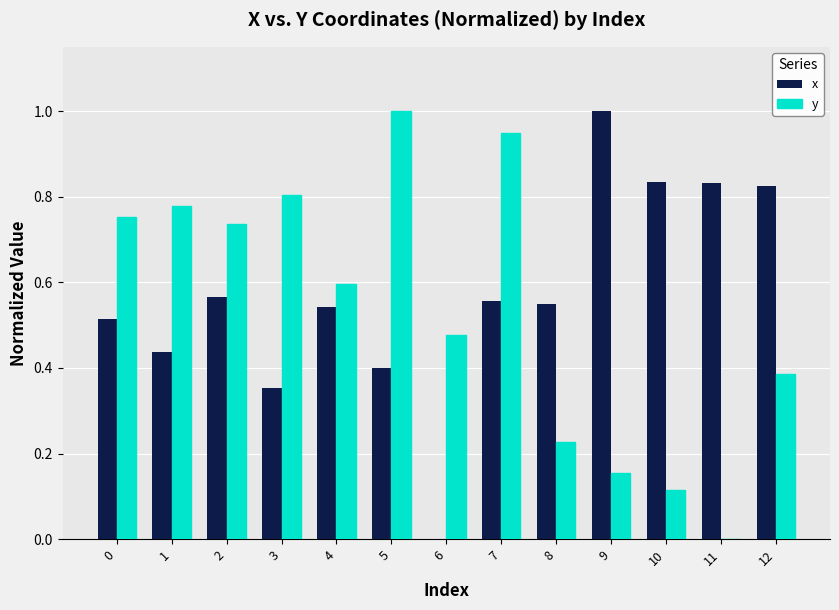

What is the sum of all y values?

7.0